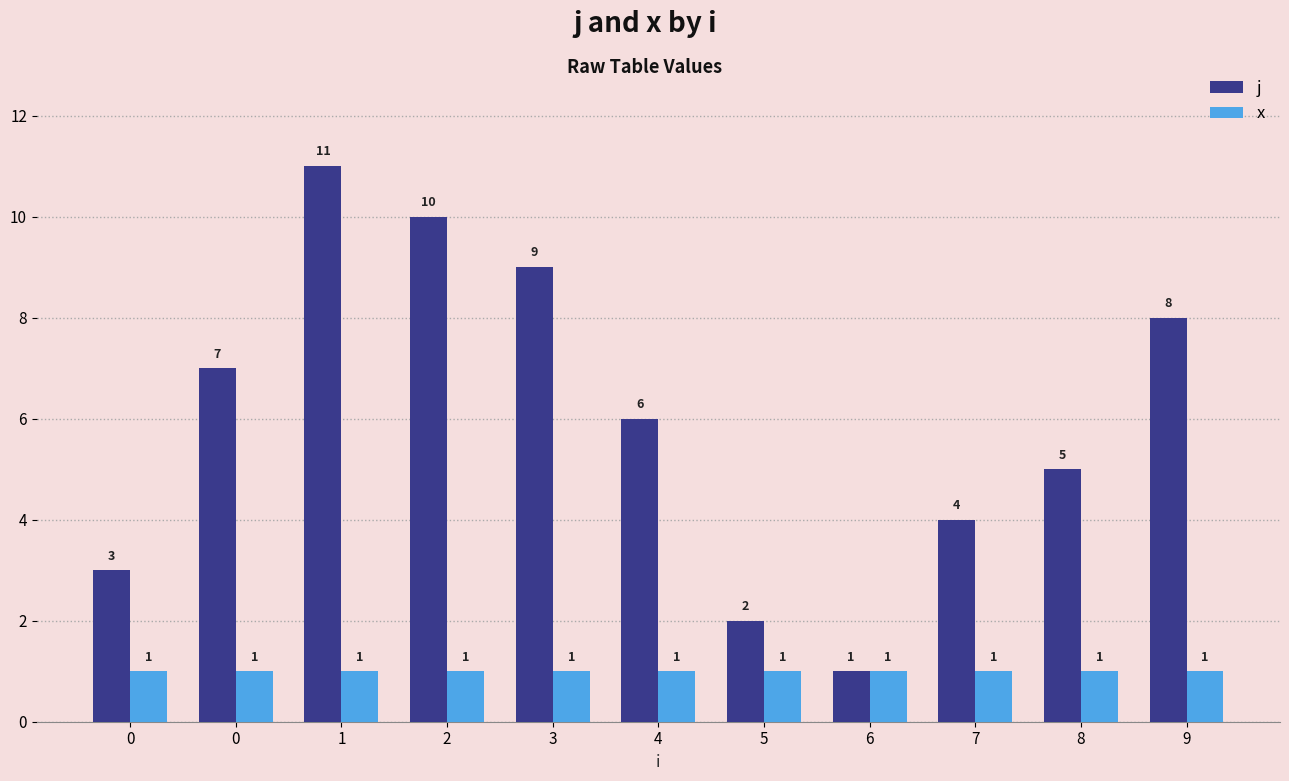

True or false: j has a value of 7 at 0.

True